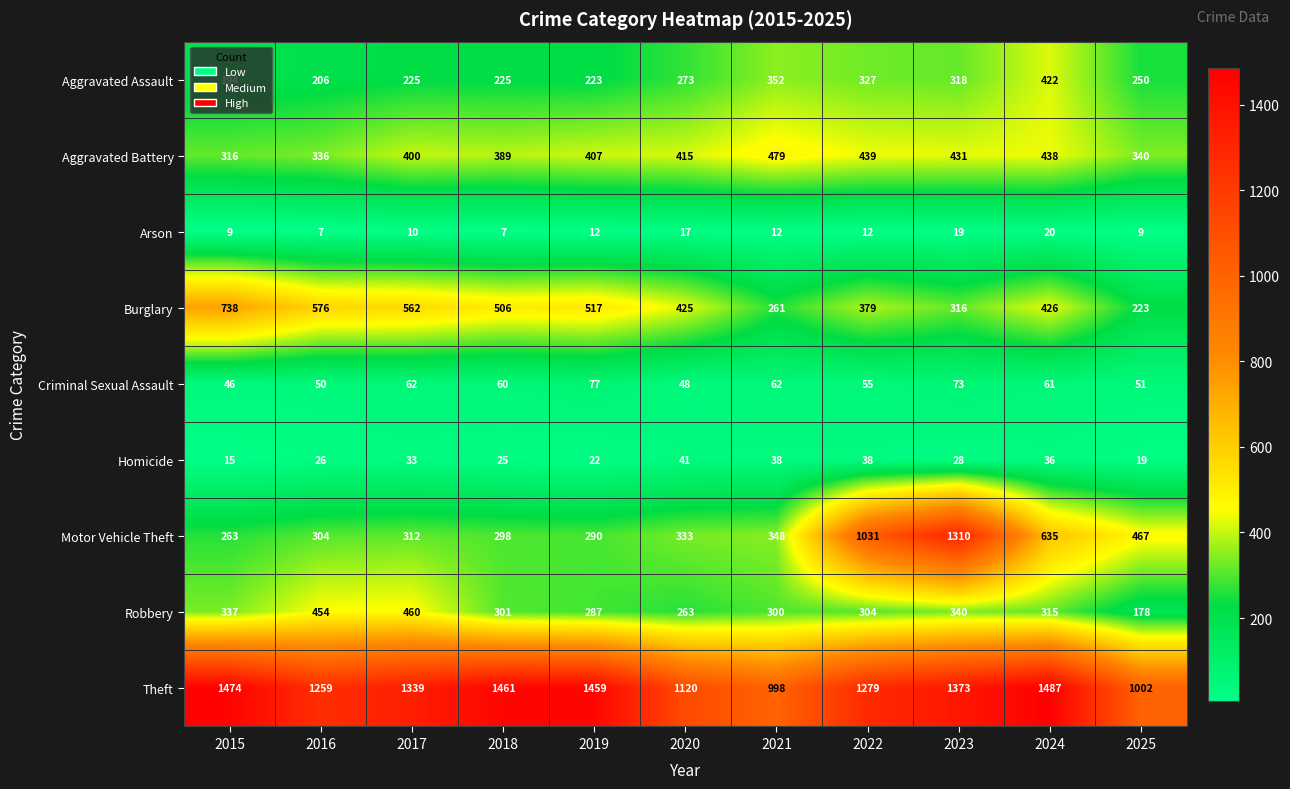

Which label corresponds to the largest value in the chart?

2024